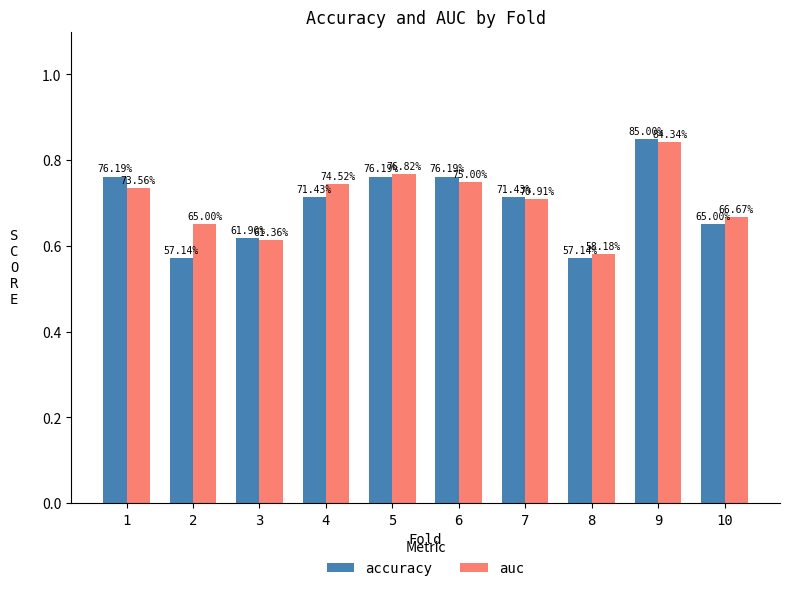

How many bars are there in each group?

2